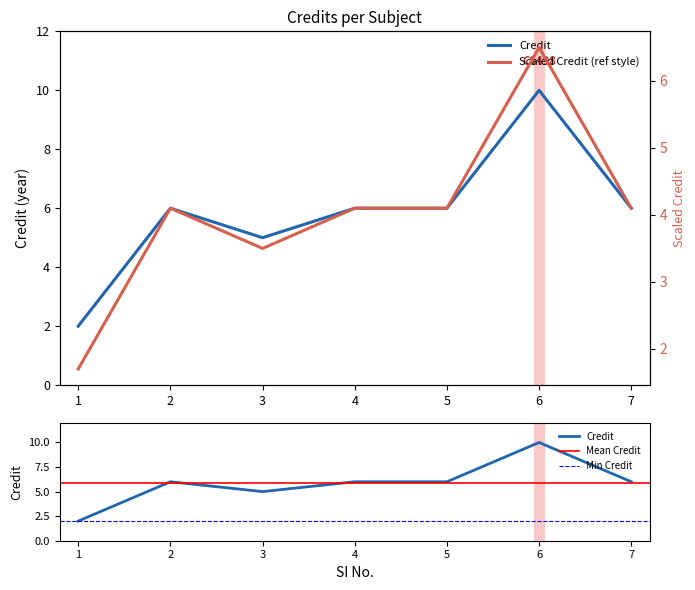

What is the difference between the values at 2 and 3?

1